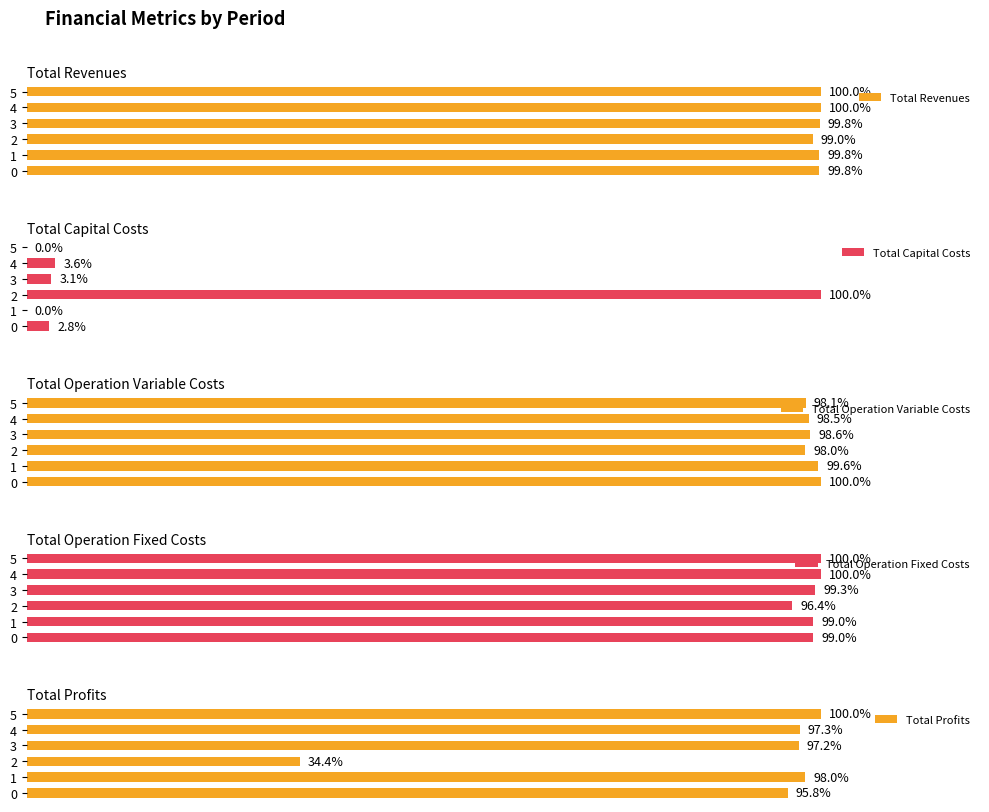

Which series has the largest total across all categories?

Total Revenues